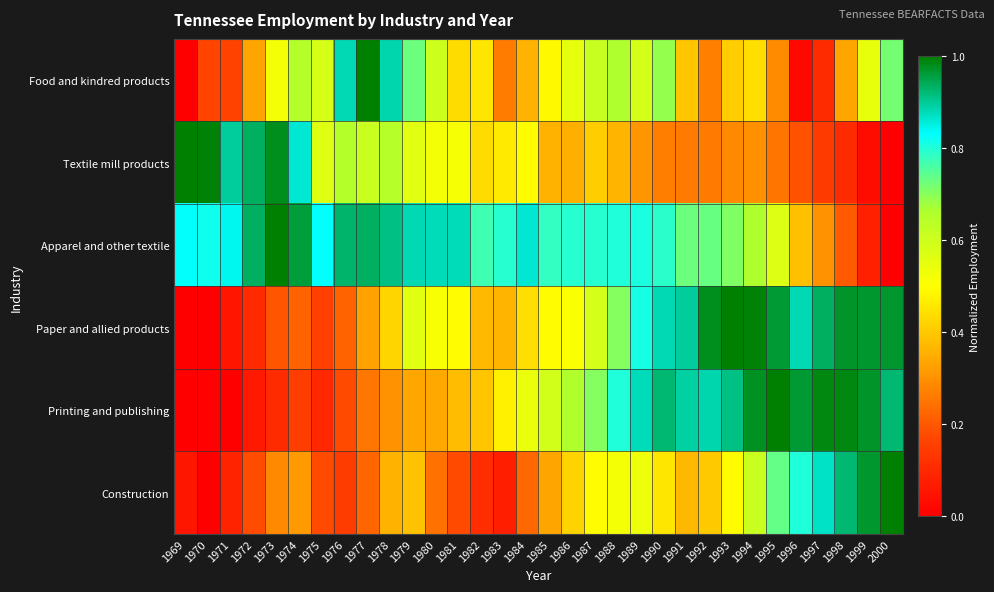

At which category is the sum across all series the highest?

1990